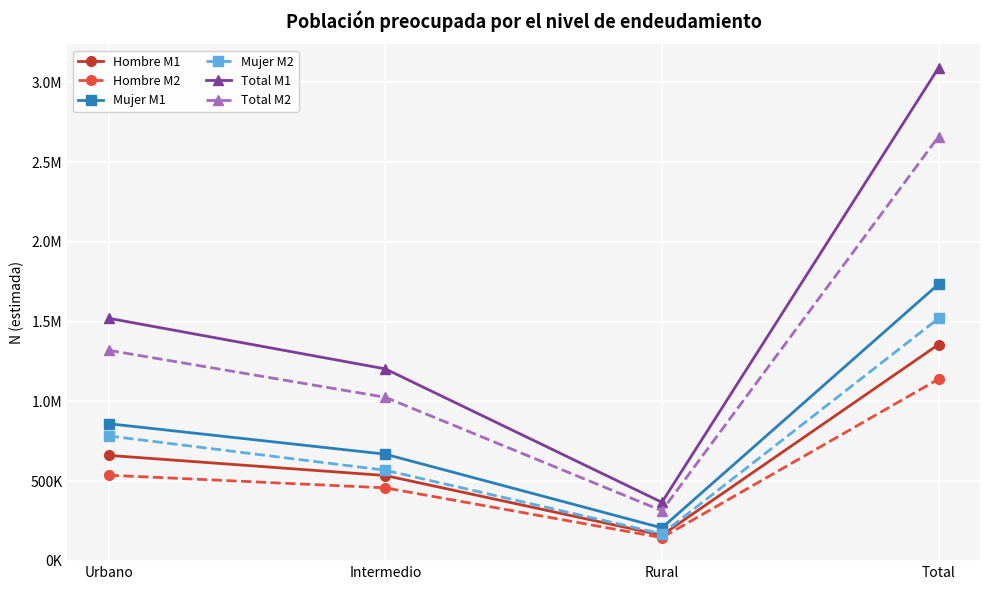

Which series has the largest total across all categories?

Total M1